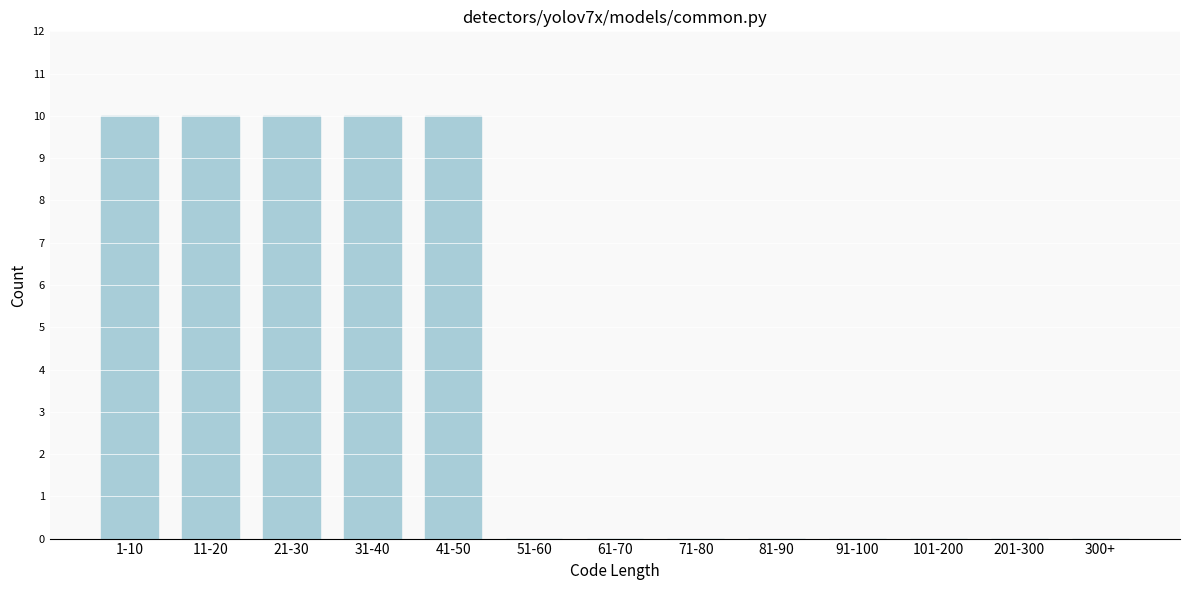

Reading left to right, extract all data points from this chart.

1-10=10	11-20=10	21-30=10	31-40=10	41-50=10	51-60=0	61-70=0	71-80=0	81-90=0	91-100=0	101-200=0	201-300=0	300+=0